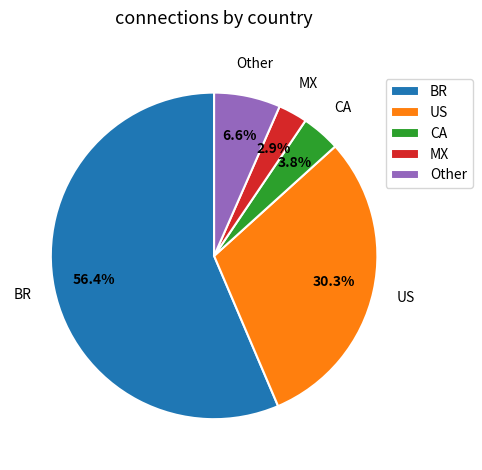

Count the number of slices in the pie.

5